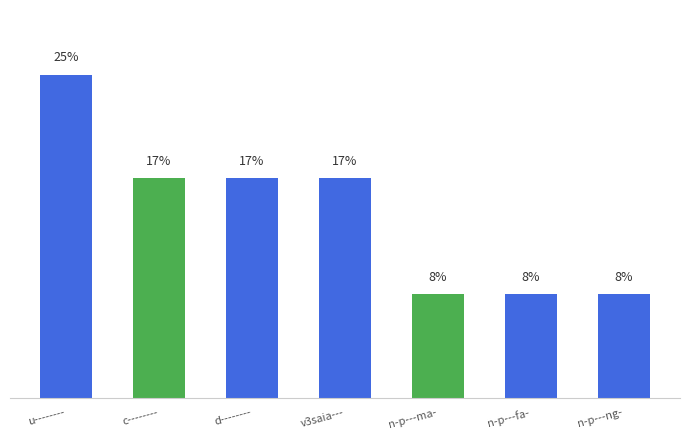

Which has a higher value, n-p---fa- or c--------?

c--------